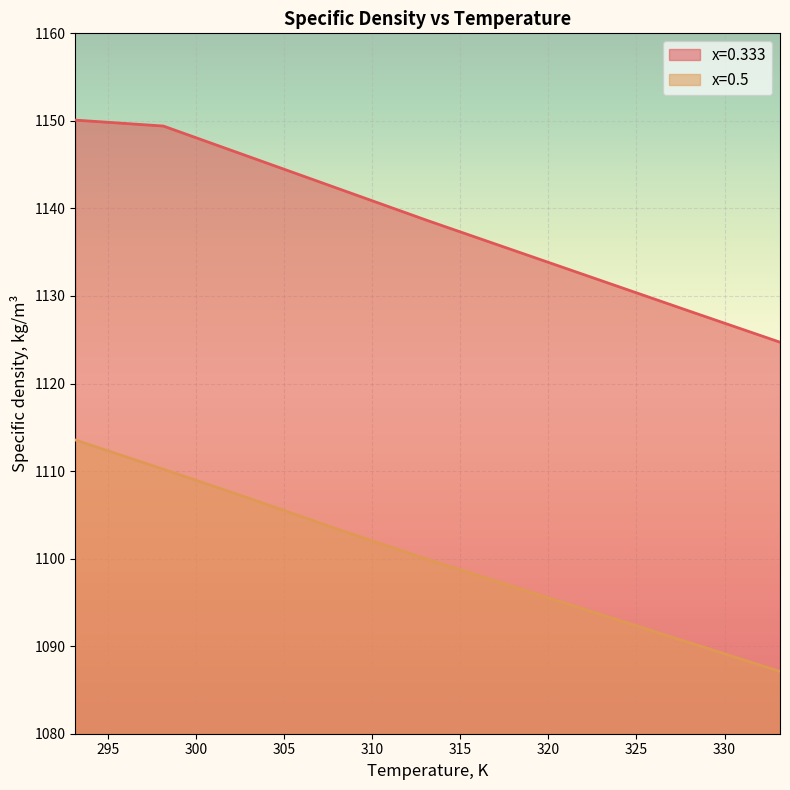

At which label does x=0.333 reach its minimum?

333.15